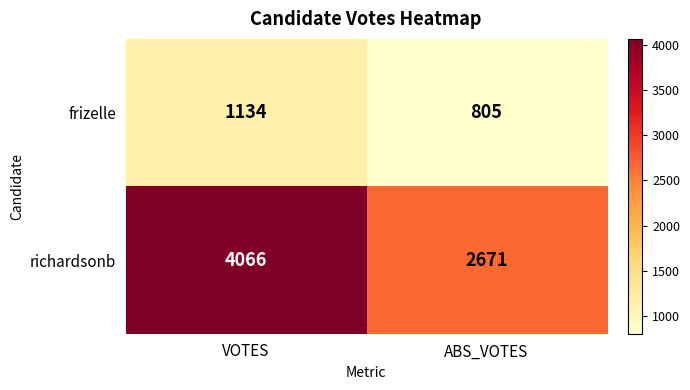

Rank the series at VOTES from highest to lowest value.

richardsonb, frizelle